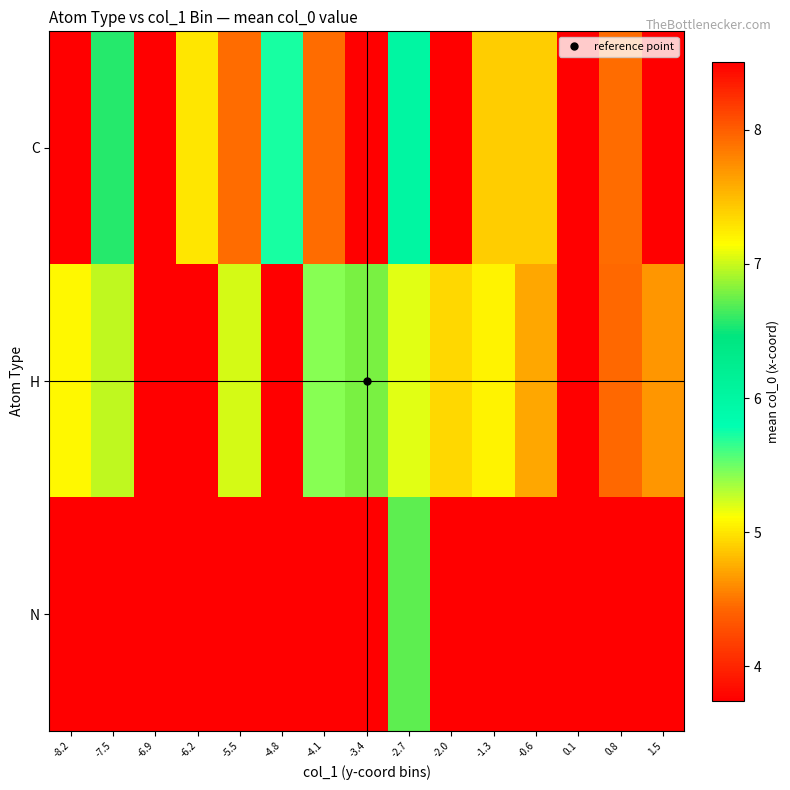

At which category is the sum across all series the highest?

-5.5